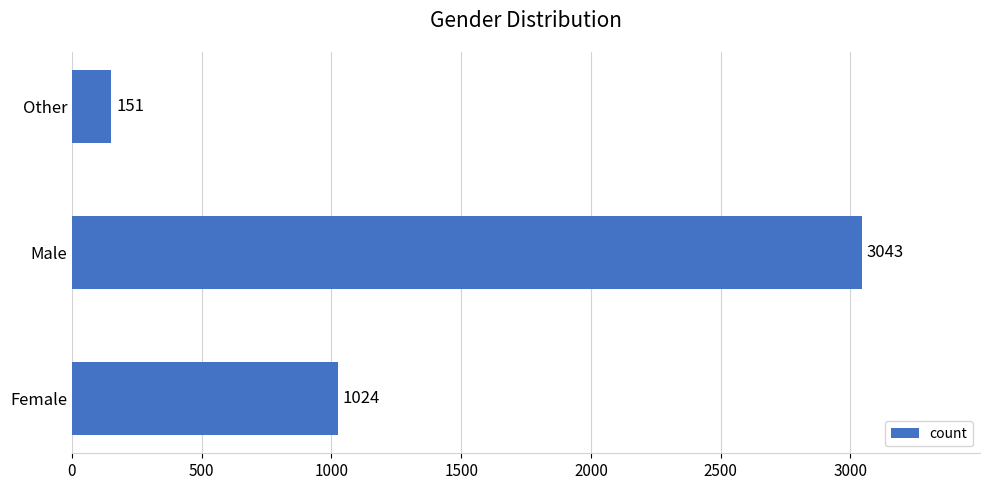

List the labels in order of value, largest first.

Male, Female, Other